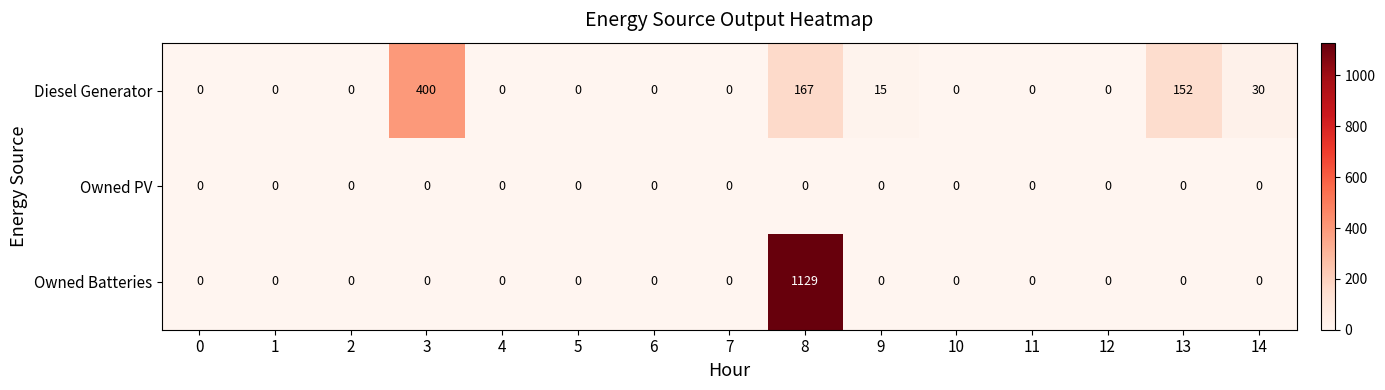

How many categories are shown in the chart?

15